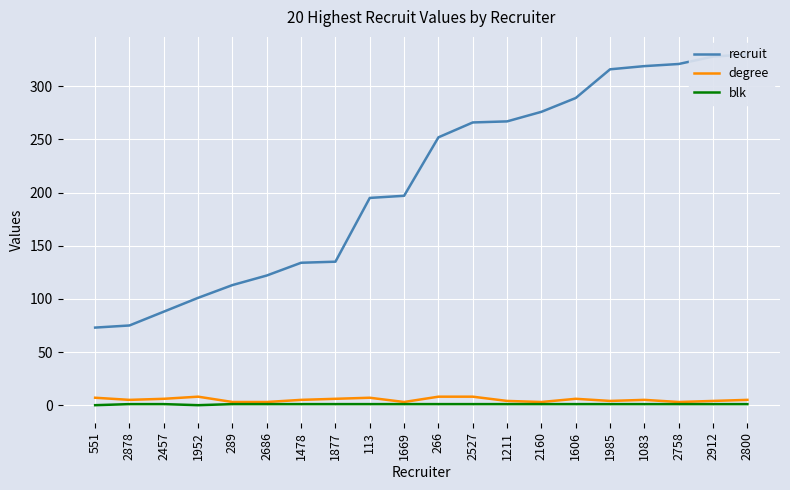

Reading left to right, transcribe all the data shown in this chart.

recruit: 551=73	2878=75	2457=88	1952=101	289=113	2686=122	1478=134	1877=135	113=195	1669=197	266=252	2527=266	1211=267	2160=276	1606=289	1985=316	1083=319	2758=321	2912=328	2800=330
degree: 551=7	2878=5	2457=6	1952=8	289=3	2686=3	1478=5	1877=6	113=7	1669=3	266=8	2527=8	1211=4	2160=3	1606=6	1985=4	1083=5	2758=3	2912=4	2800=5
blk: 551=0	2878=1	2457=1	1952=0	289=1	2686=1	1478=1	1877=1	113=1	1669=1	266=1	2527=1	1211=1	2160=1	1606=1	1985=1	1083=1	2758=1	2912=1	2800=1